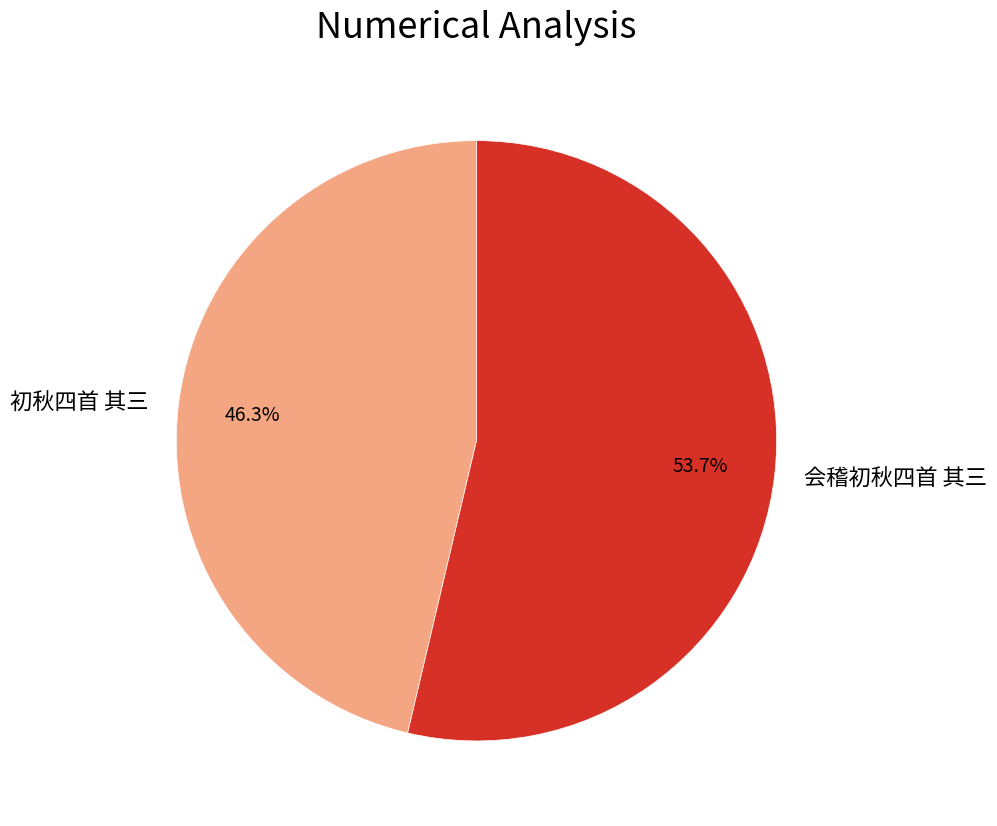

True or false: 会稽初秋四首 其三 accounts for 63% of the total.

False